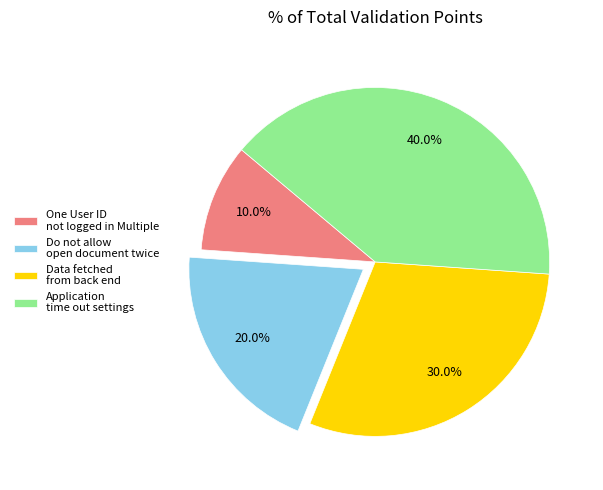

What is the ratio of the value at Data fetched from back end to the value at One User ID not logged in Multiple?

3.0